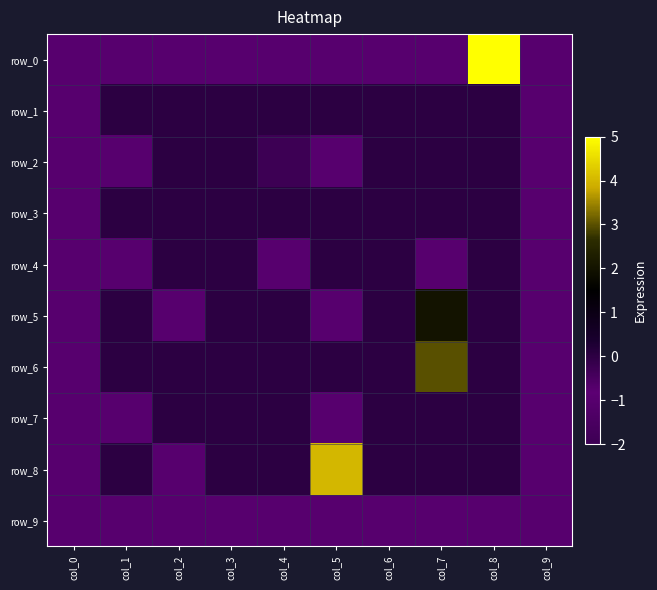

What is the average value of the row_9 series?

-1